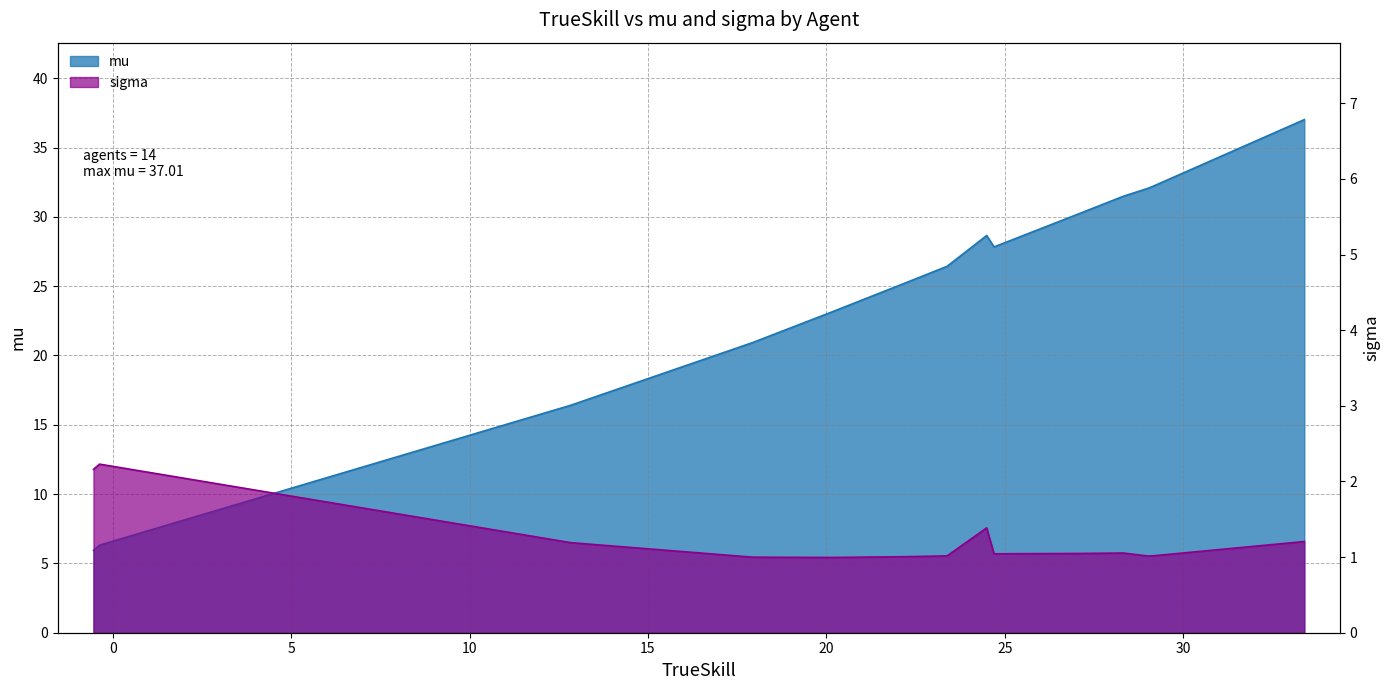

What is the greatest value displayed?

37.0